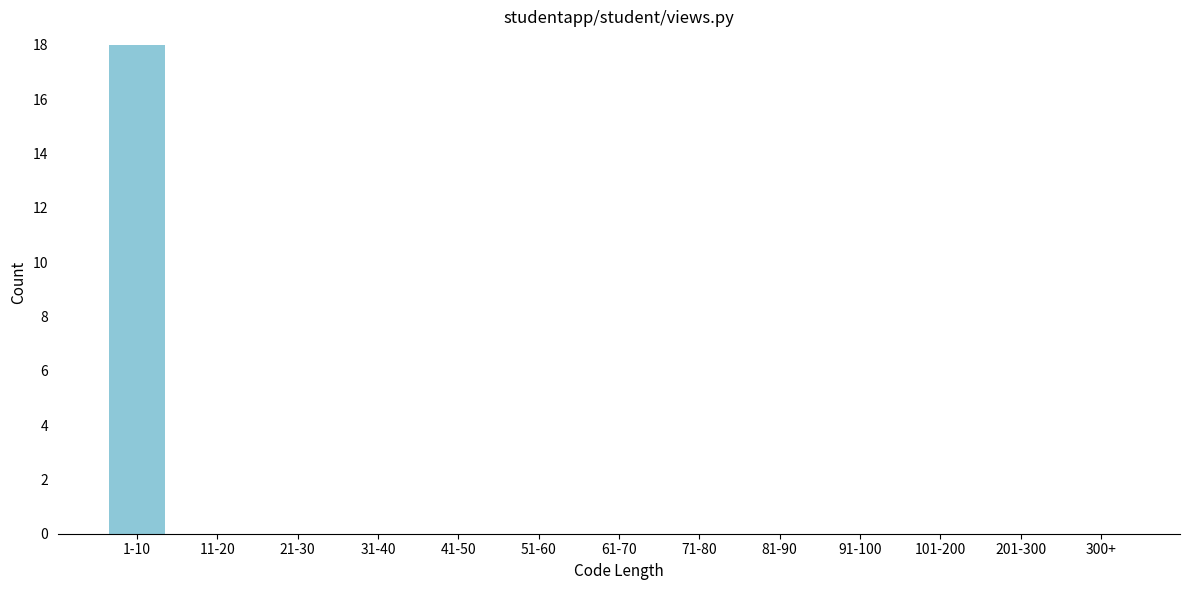

Reading right to left, extract all data points from this chart.

300+=0	201-300=0	101-200=0	91-100=0	81-90=0	71-80=0	61-70=0	51-60=0	41-50=0	31-40=0	21-30=0	11-20=0	1-10=18